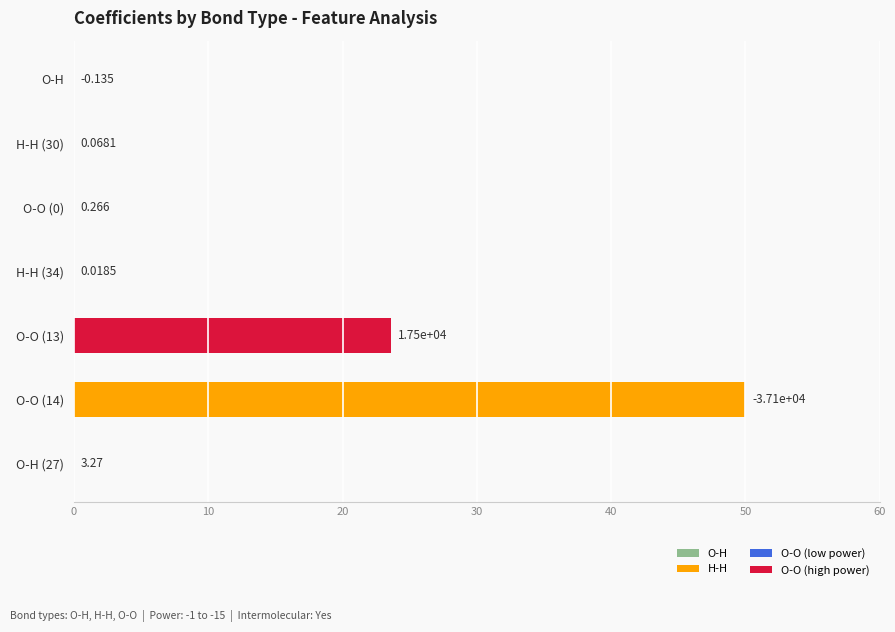

What is the maximum value shown in the chart?

50.0